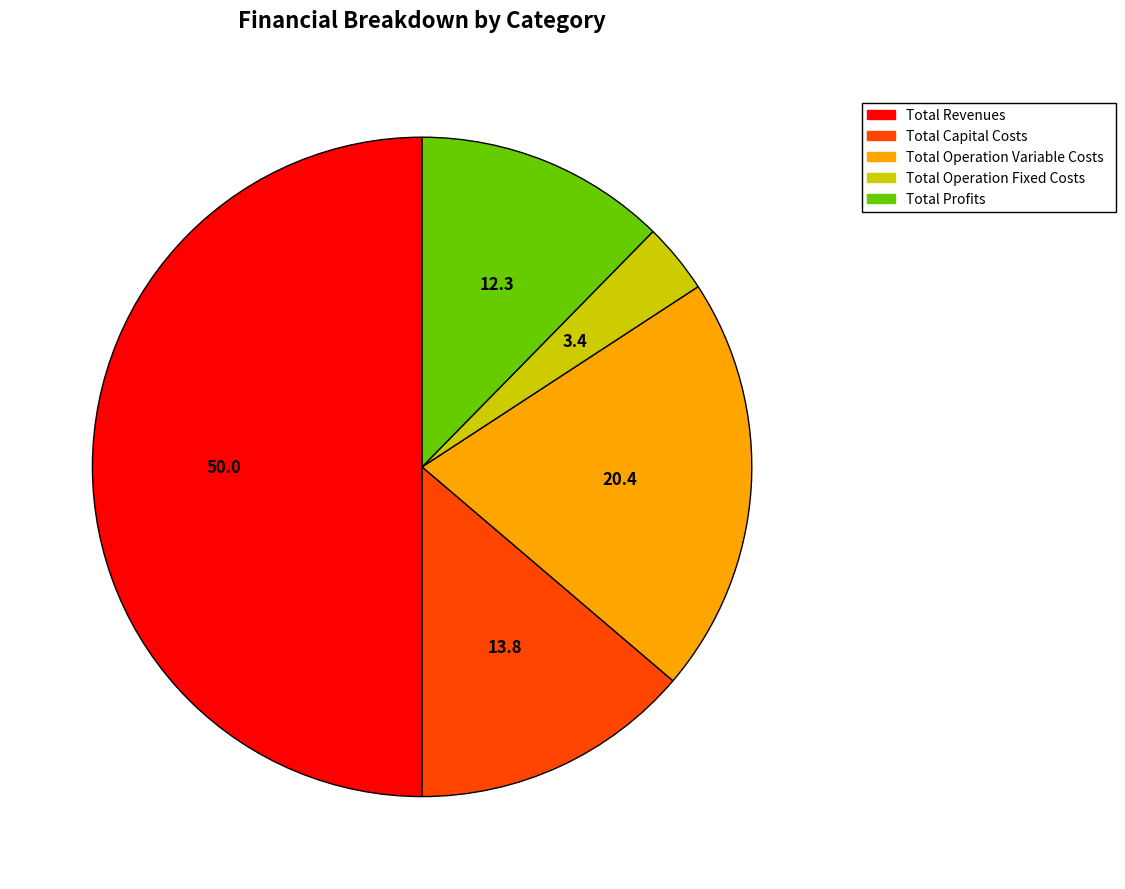

Does Total Operation Fixed Costs account for over 50% of the chart?

No